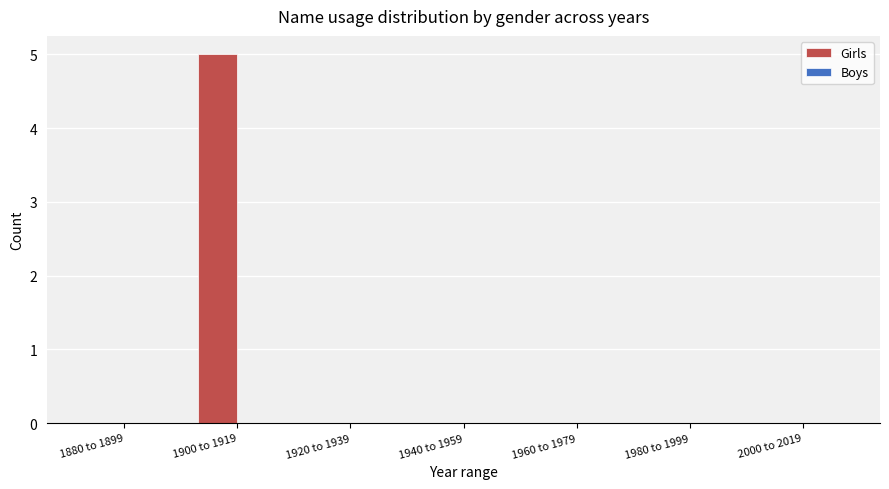

What is the maximum value shown in the chart?

5